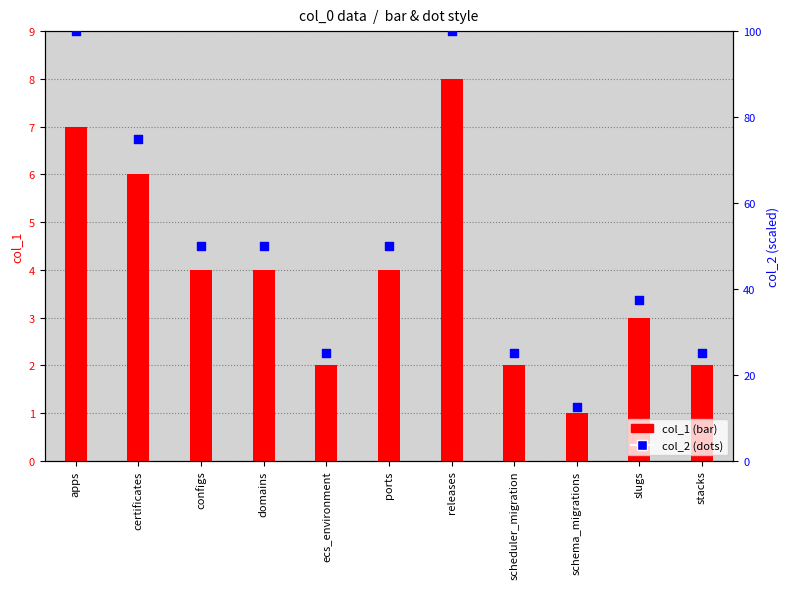

What is the total value across all series at stacks?

27.0